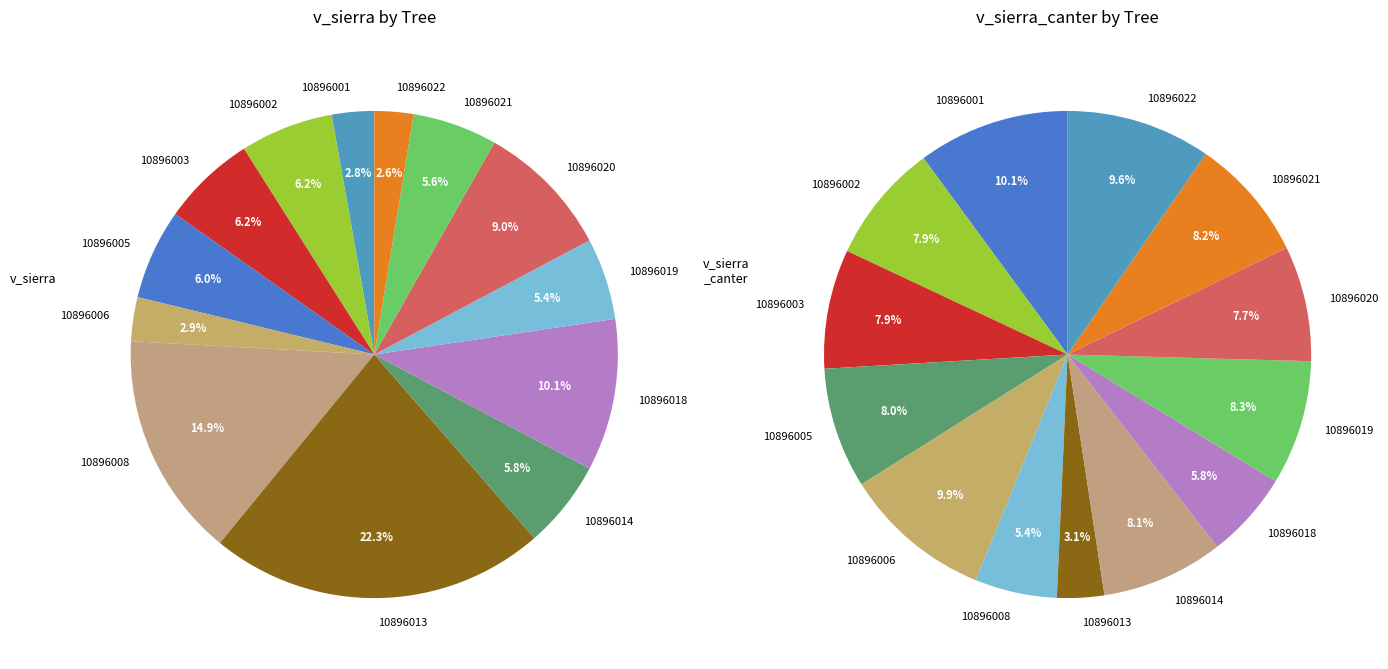

Combined, do 10896013 and 10896021 account for over 50%?

No